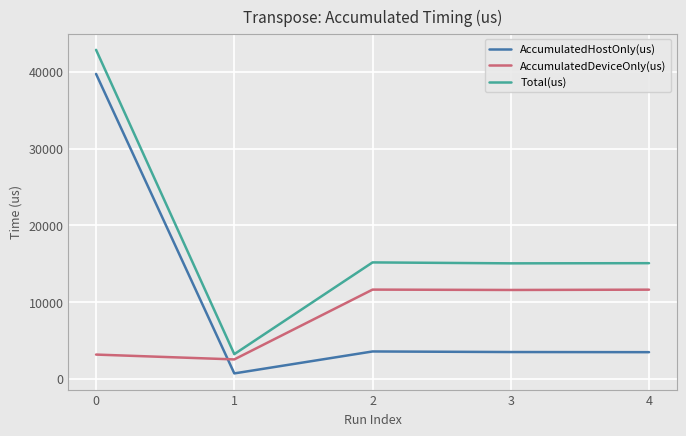

What is the difference between the highest and lowest values at 4?

11601.3